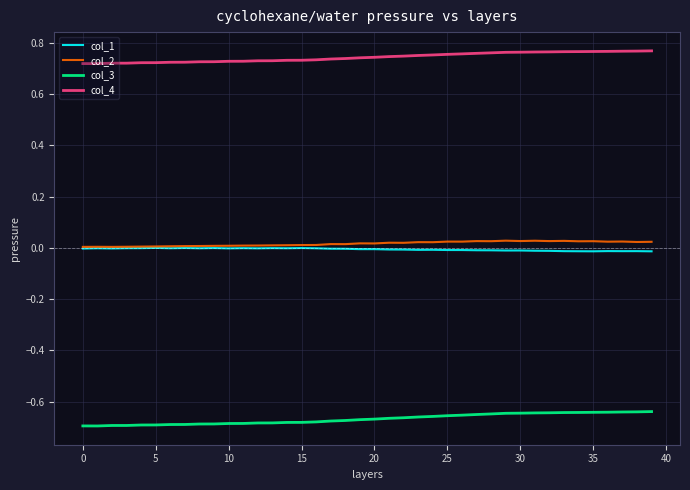

True or false: col_1 and col_3 intersect in this chart.

False